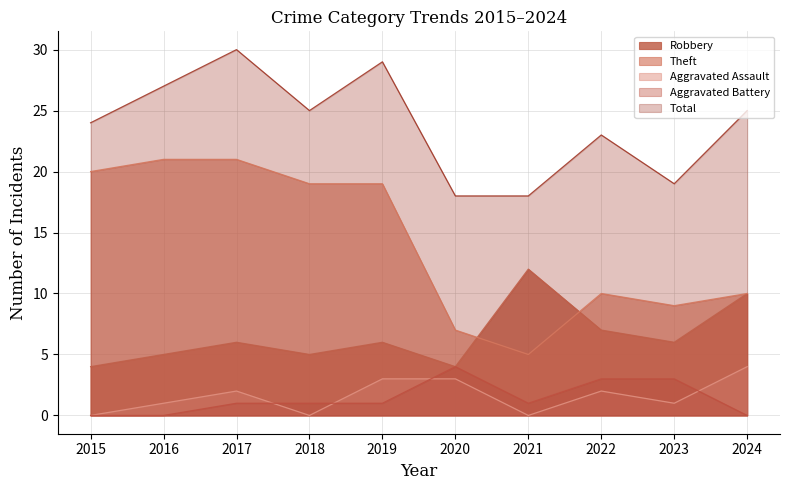

Which series has the largest total across all categories?

Total